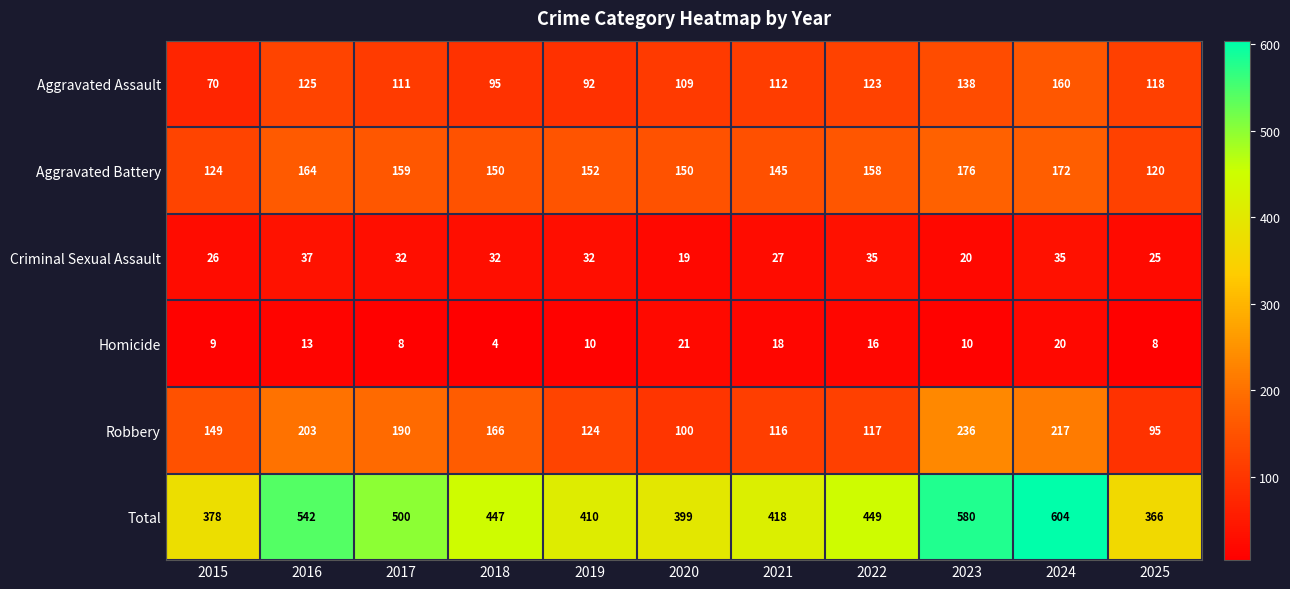

What is the maximum value shown in the chart?

604